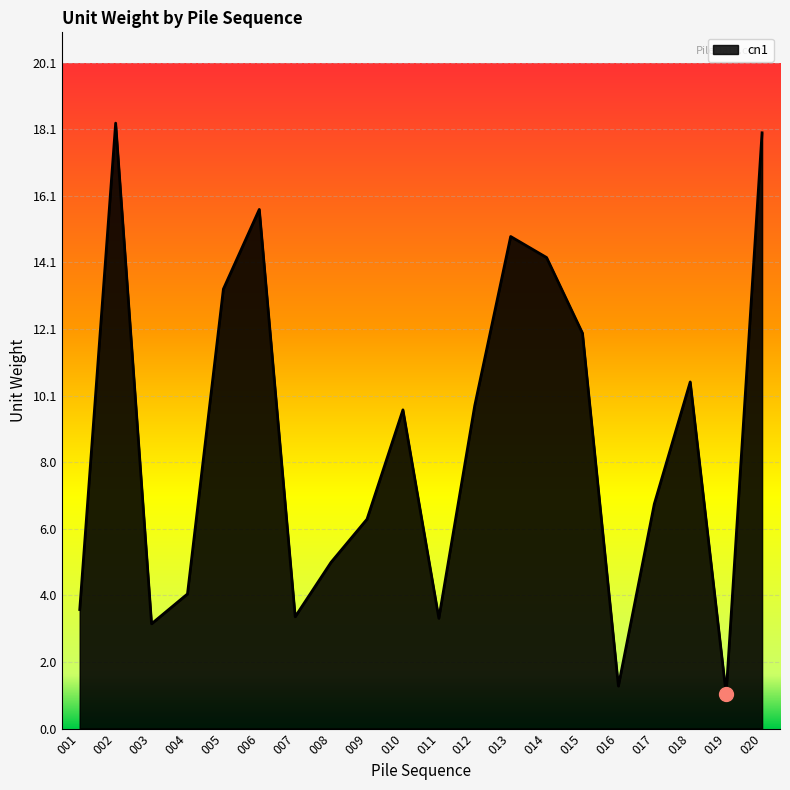

Approximately how many times larger is the value at 006 compared to 011?

4.7